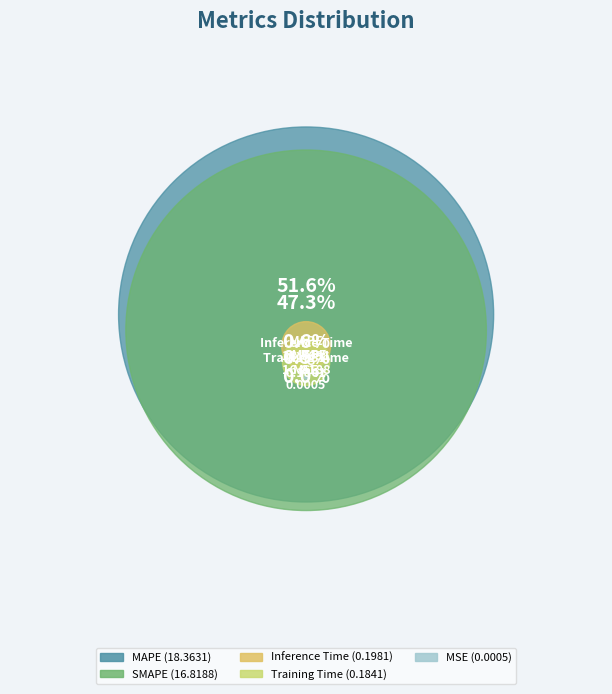

To the nearest percent, what is the average slice percentage?

20%